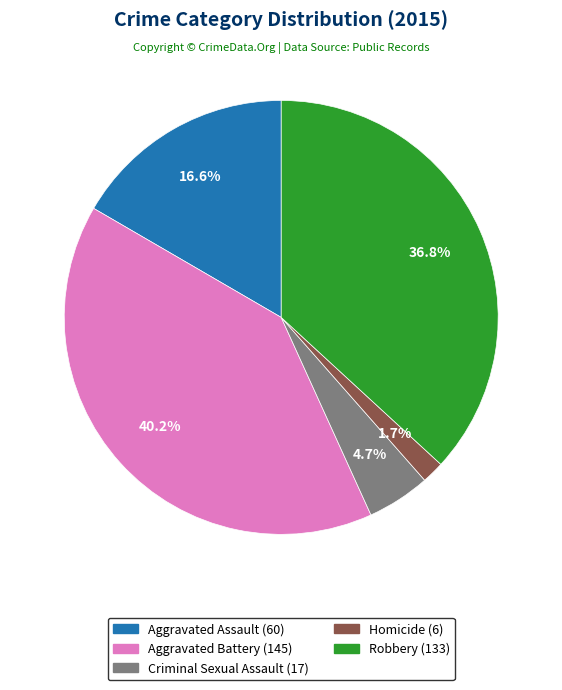

Does Homicide account for over 50% of the chart?

No